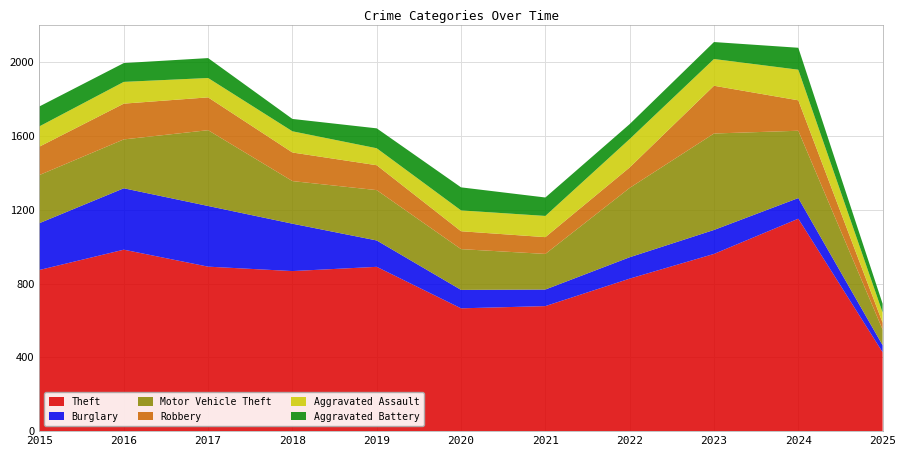

Reading left to right, transcribe all the data shown in this chart.

Theft: 2015=874	2016=984	2017=892	2018=868	2019=891	2020=666	2021=678	2022=827	2023=961	2024=1152	2025=428
Burglary: 2015=254	2016=333	2017=329	2018=257	2019=143	2020=100	2021=90	2022=116	2023=130	2024=112	2025=38
Motor Vehicle Theft: 2015=261	2016=265	2017=411	2018=231	2019=273	2020=221	2021=193	2022=376	2023=523	2024=365	2025=85
Robbery: 2015=154	2016=194	2017=178	2018=155	2019=135	2020=97	2021=91	2022=111	2023=259	2024=165	2025=37
Aggravated Assault: 2015=110	2016=118	2017=105	2018=115	2019=92	2020=113	2021=115	2022=154	2023=145	2024=166	2025=55
Aggravated Battery: 2015=108	2016=102	2017=108	2018=67	2019=108	2020=125	2021=100	2022=81	2023=92	2024=119	2025=48